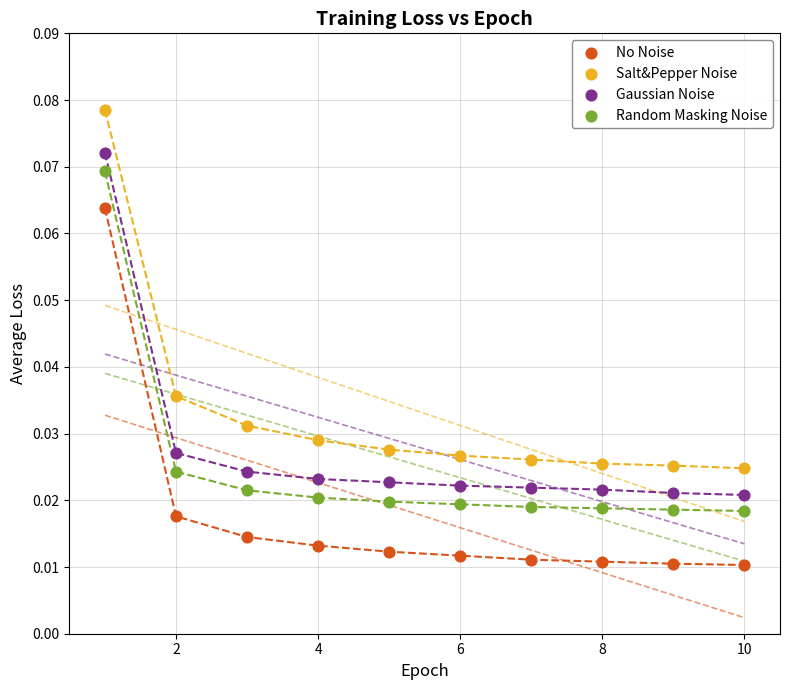

What are all the series names shown in the legend?

No Noise, Salt&Pepper Noise, Gaussian Noise, Random Masking Noise